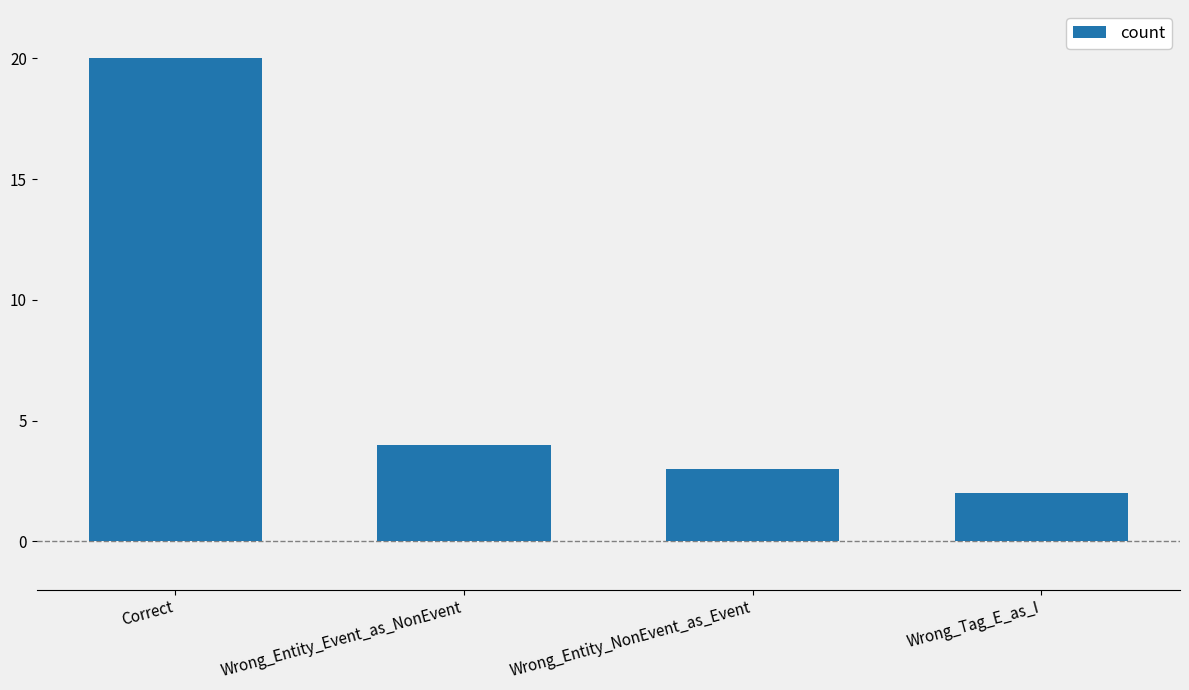

What is the change in value from Wrong_Entity_Event_as_NonEvent to Wrong_Entity_NonEvent_as_Event?

-1